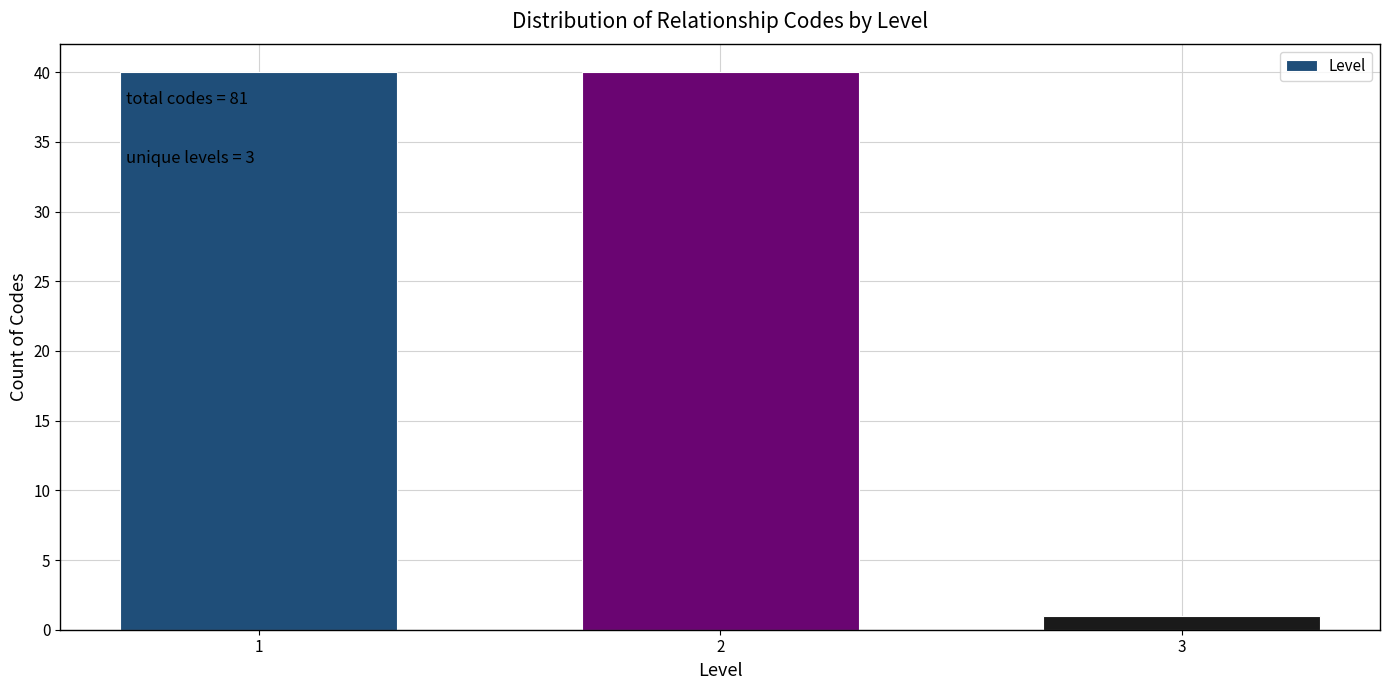

Reading left to right, list all the values displayed in this chart.

40	40	1